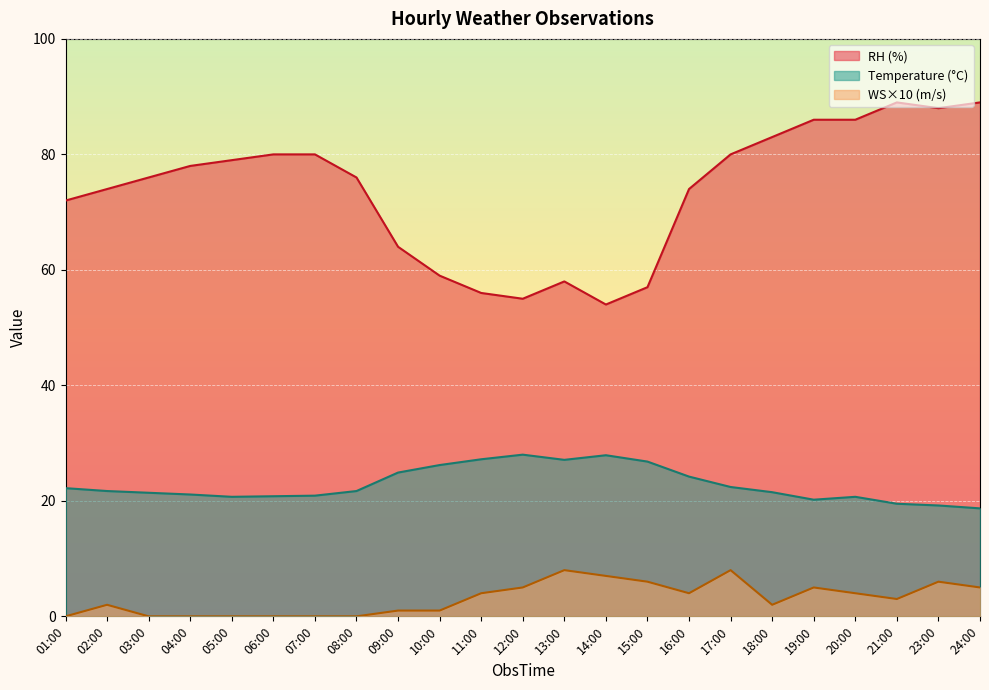

List the series in order of their peak value, highest first.

RH (%), Temperature (°C), WS×10 (m/s)